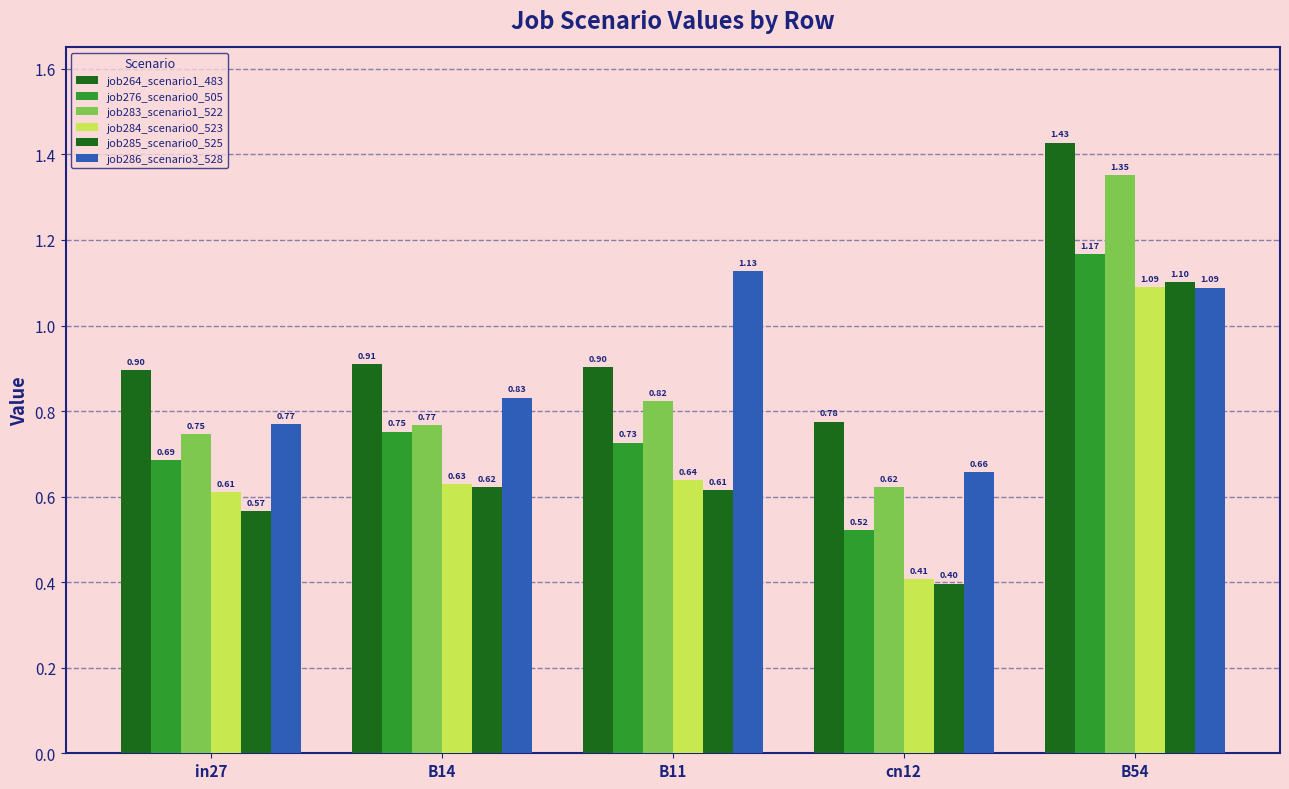

How many series are shown in this chart?

6